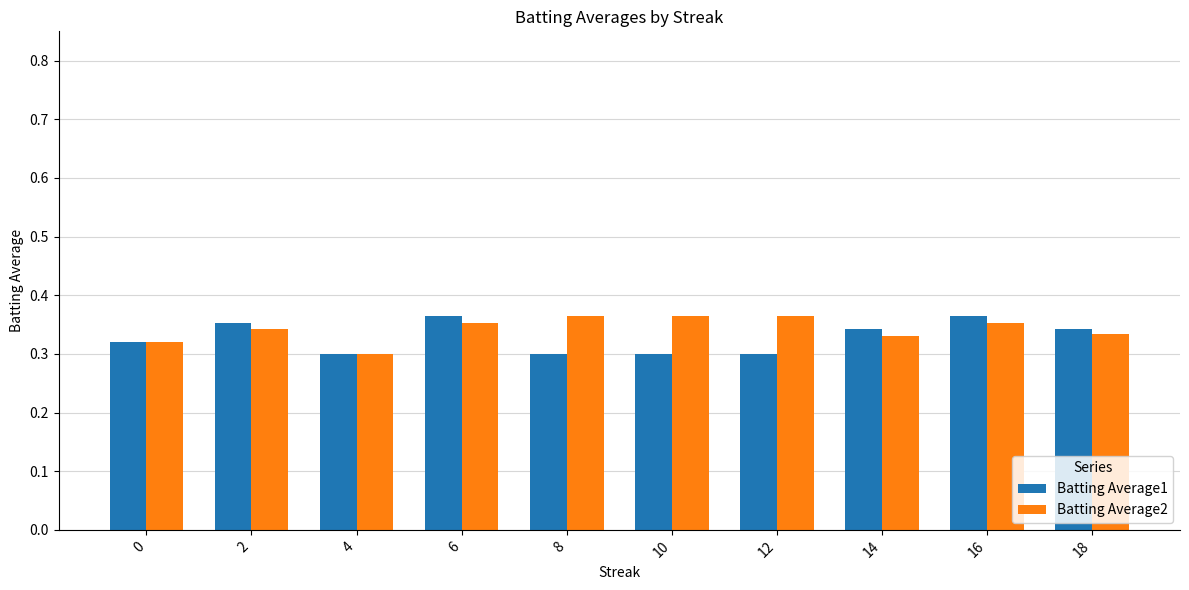

What is the total value across all series at 10?

0.7